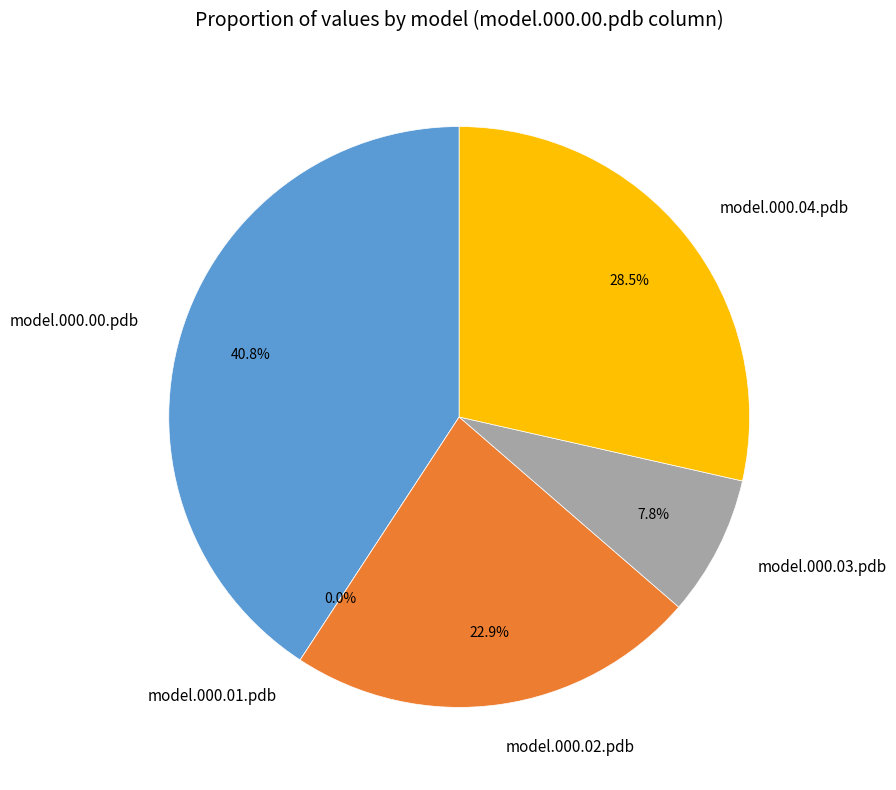

Which has a higher value, model.000.01.pdb or model.000.02.pdb?

model.000.02.pdb